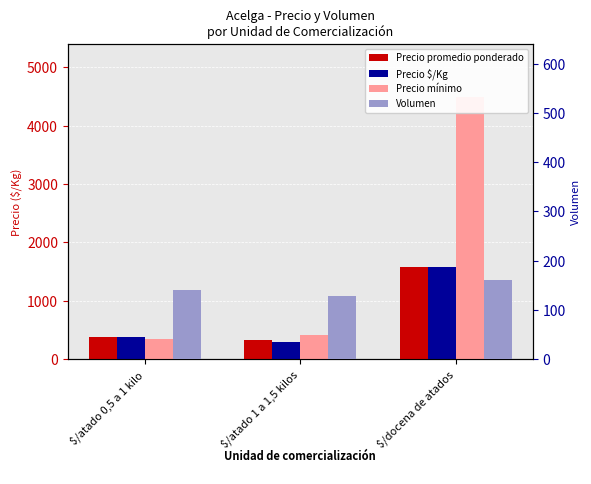

How many bars are there in total?

12